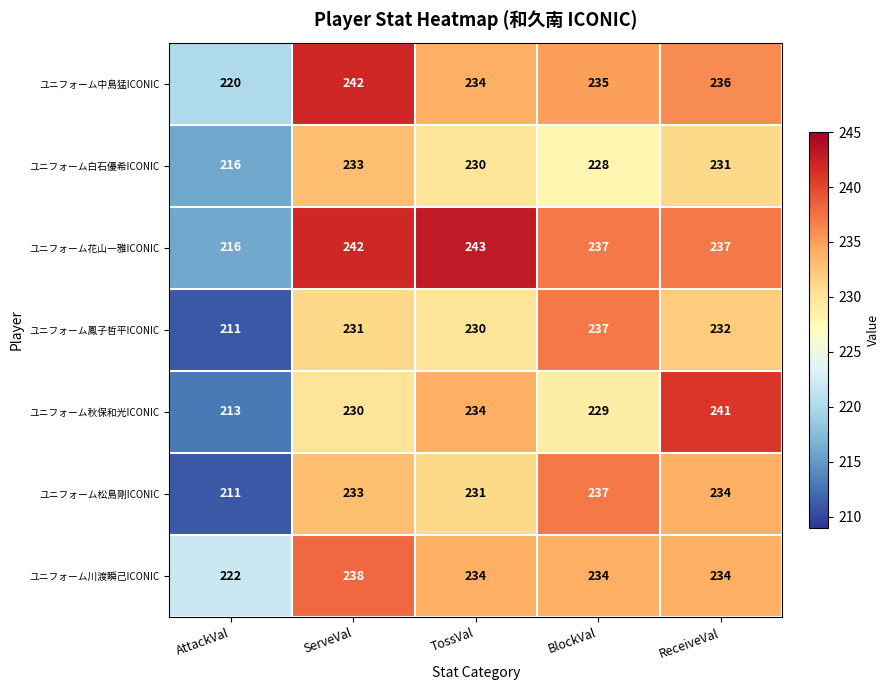

List the labels in order of ユニフォーム鳳子哲平ICONIC value, largest first.

BlockVal, ReceiveVal, ServeVal, TossVal, AttackVal